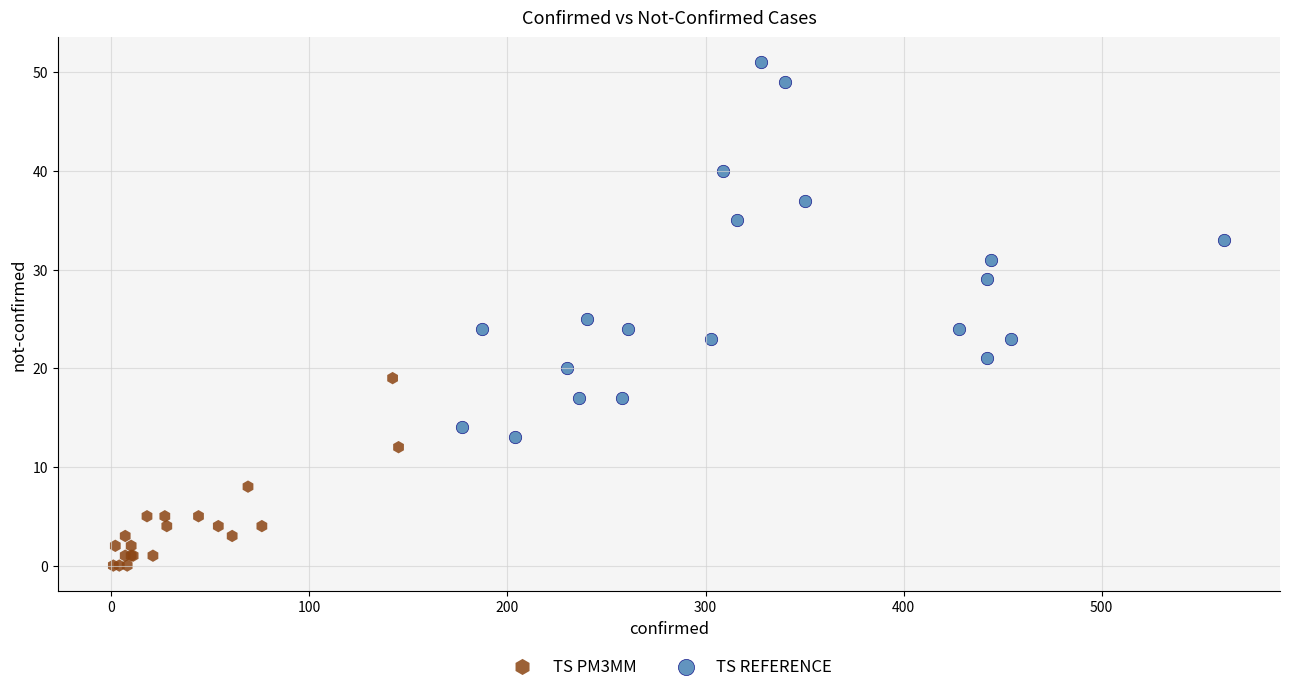

Which series contains the highest Y value?

TS REFERENCE